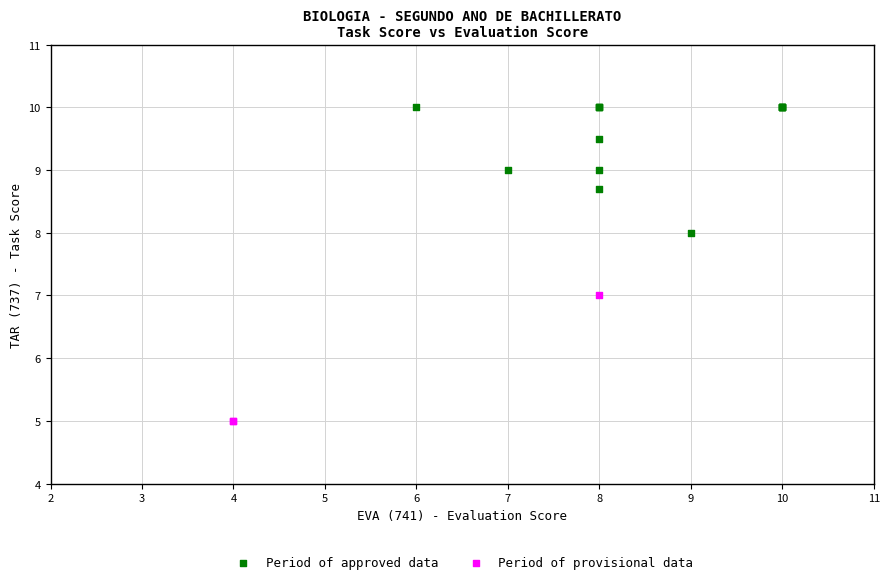

Which series contains the lowest Y value?

Period of provisional data